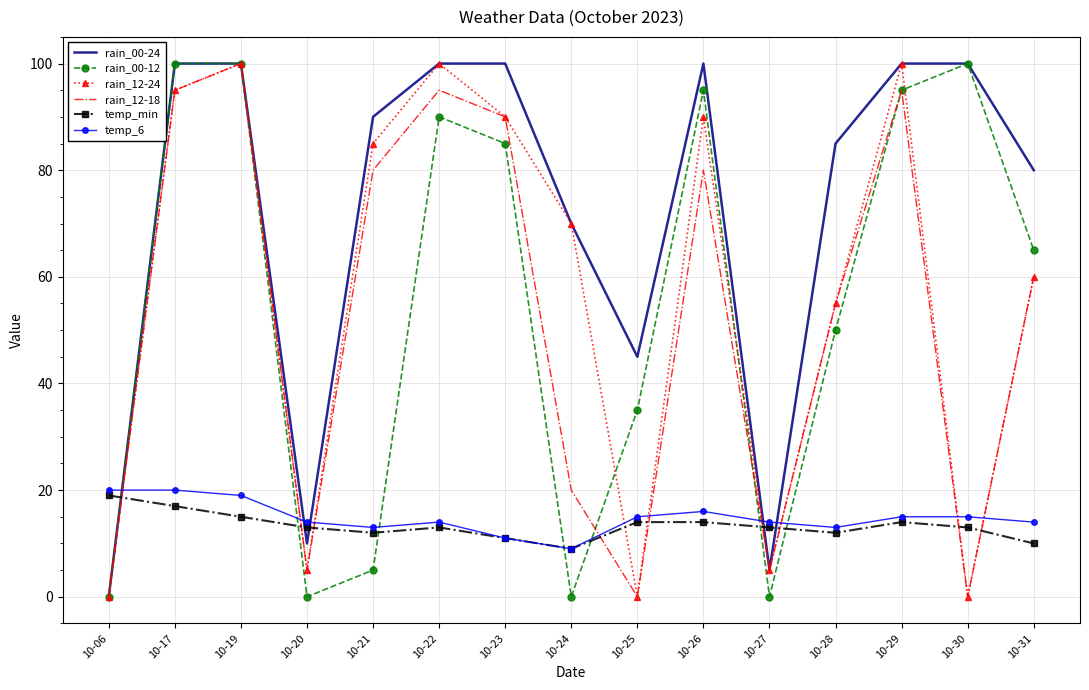

Which series changed the most between 10-17 and 10-27?

rain_00-12